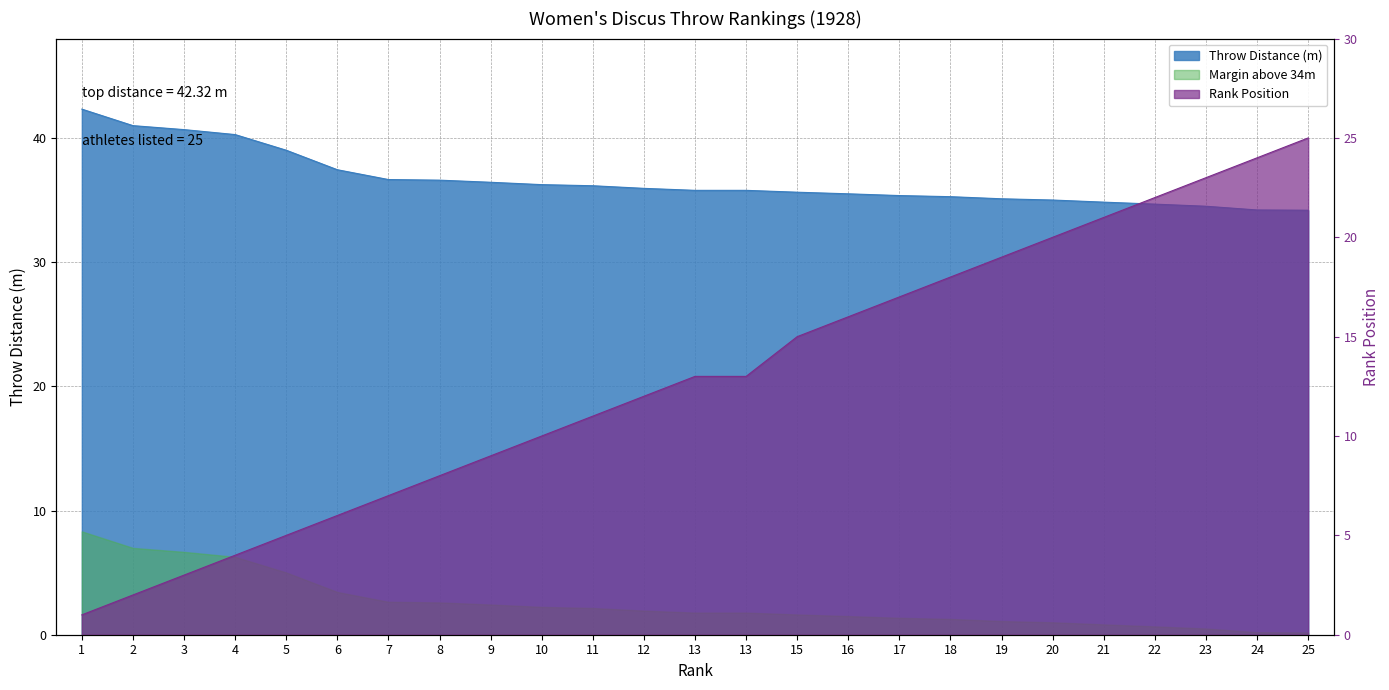

What is the difference between the Throw Distance (m) values at 2 and 12?

5.1